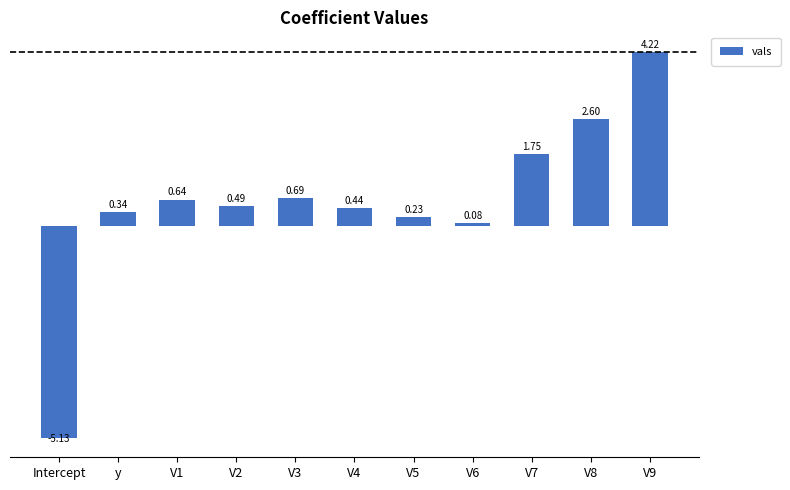

Rank the categories by value from lowest to highest.

Intercept, V6, V5, y, V4, V2, V1, V3, V7, V8, V9